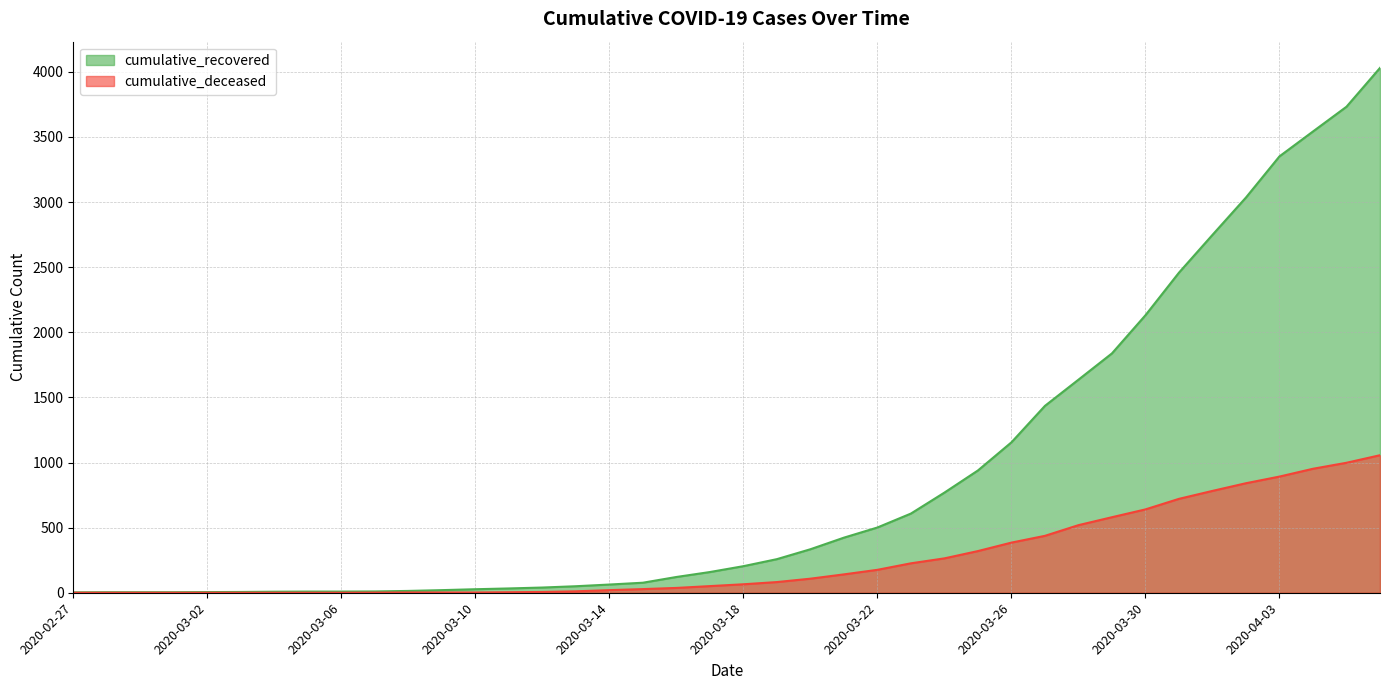

Which series has the largest total across all categories?

cumulative_recovered